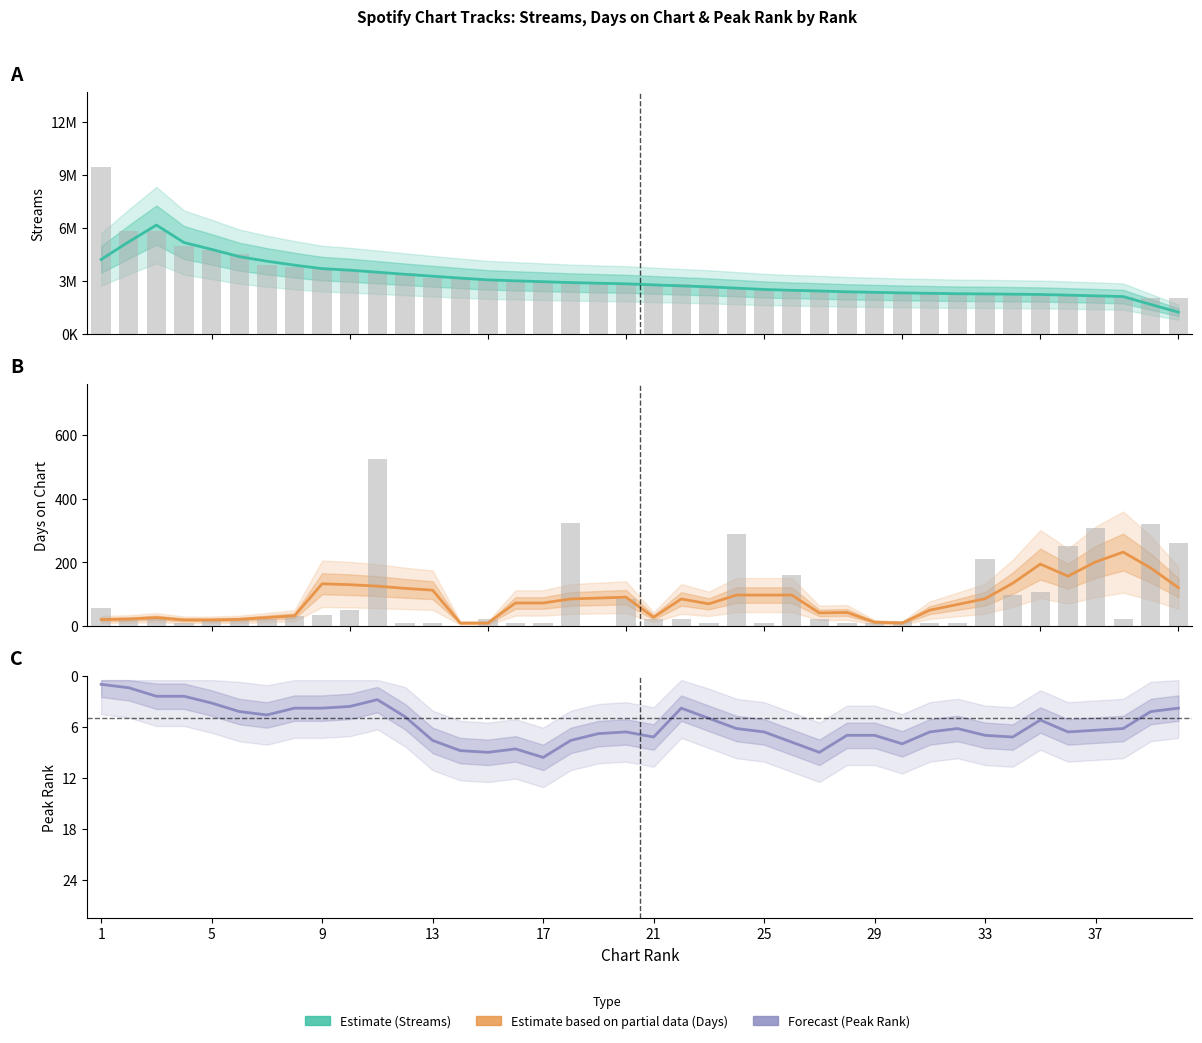

What is the difference between the maximum and minimum values in the Peak Rank (forecast) series?

8.6